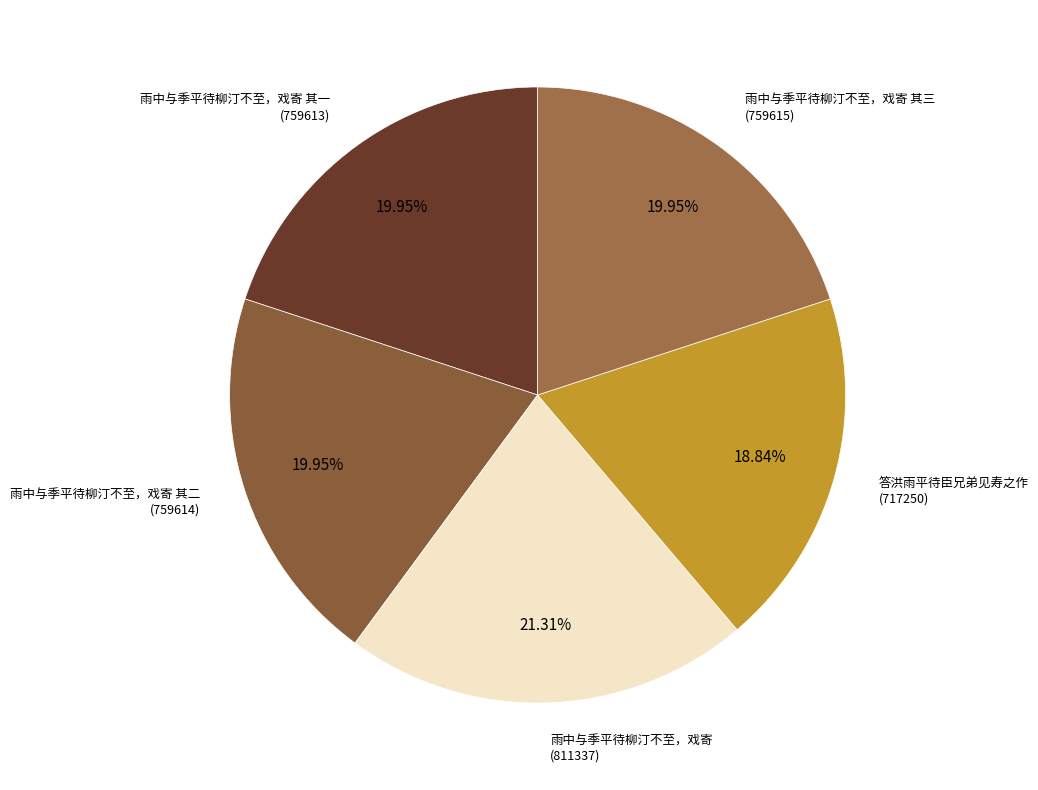

Combined, do 雨中与季平待柳汀不至，戏寄 其二 and 答洪雨平待臣兄弟见寿之作 account for over 50%?

No